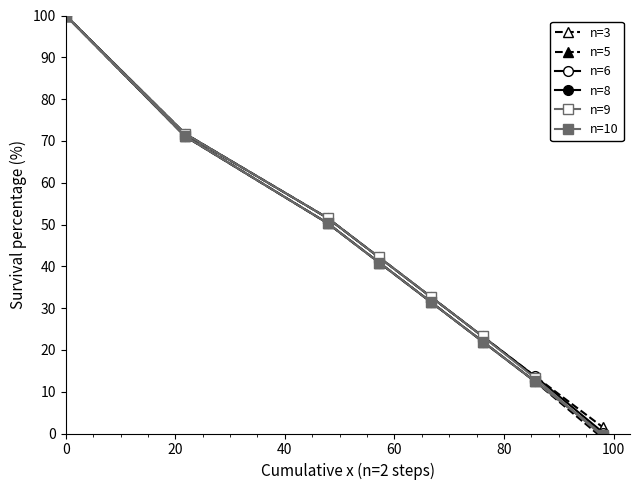

What position from the left is 80?

5